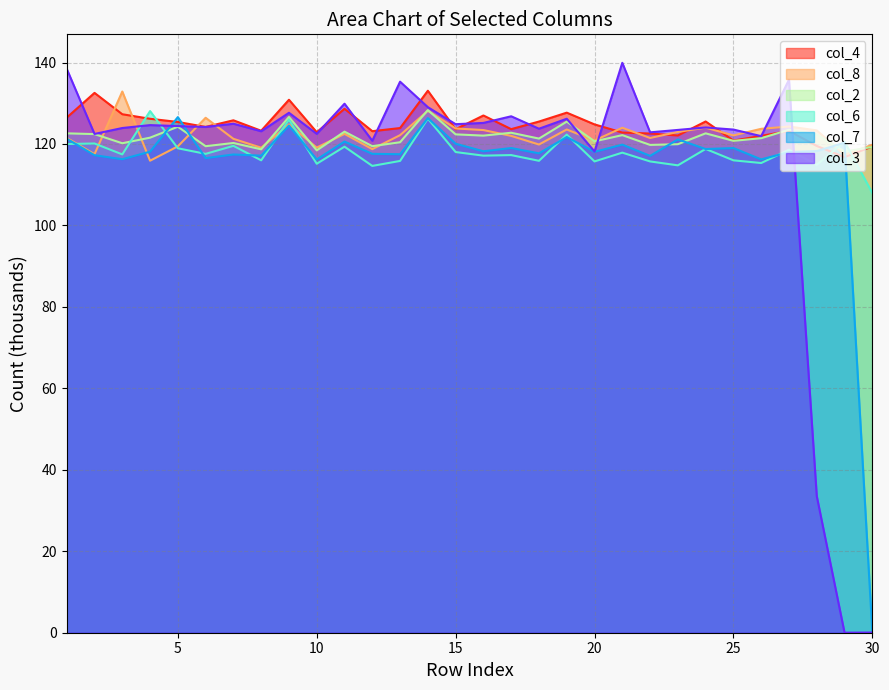

True or false: col_6 and col_7 intersect in this chart.

True